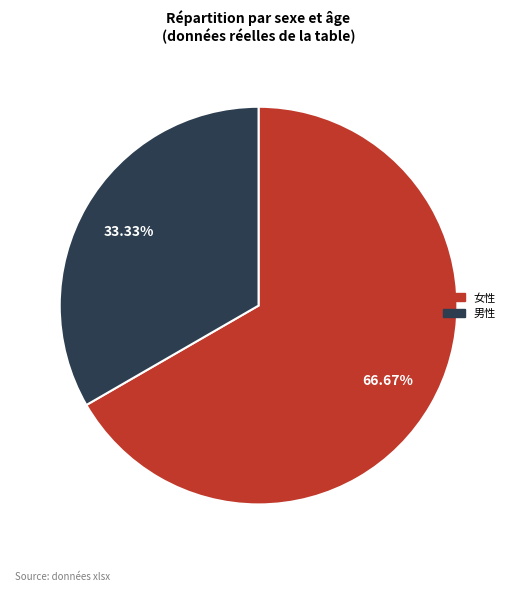

To the nearest percent, what portion does 女性 represent?

67%